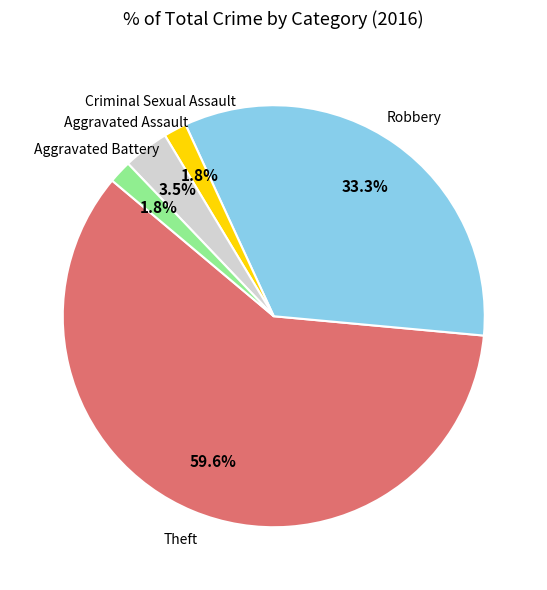

How many segments does this pie chart have?

5